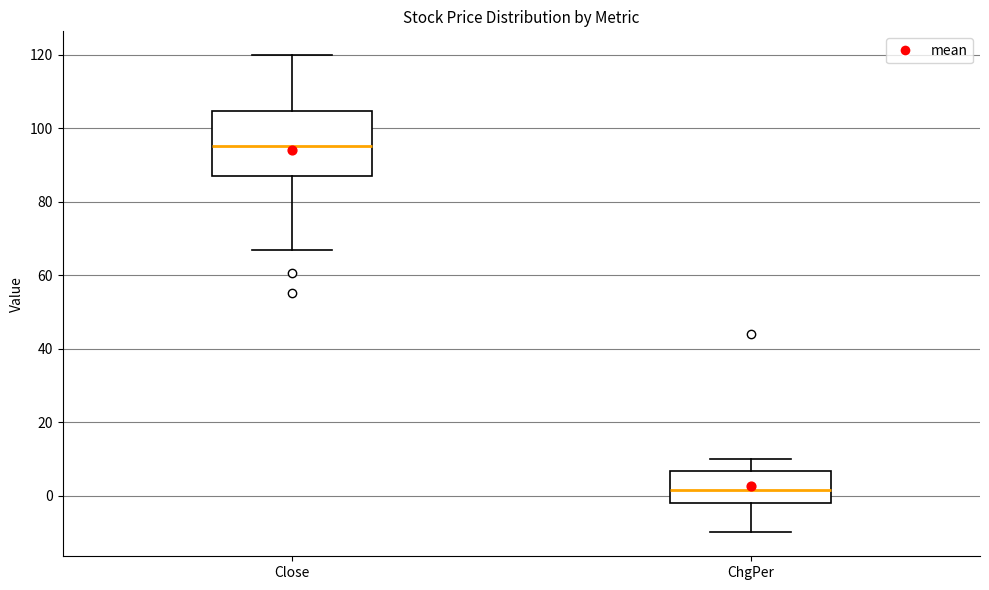

Reading left to right, transcribe this box plot: for each box, give where its median line is, the range the box spans, and where its two whiskers end, as read against the y-axis. The values are not printed on the chart, so give them approximately, as read against the axis.

Close: median 96, box 88 to 104, whiskers 66 to 120
ChgPer: median 2, box -2 to 6, whiskers -10 to 10